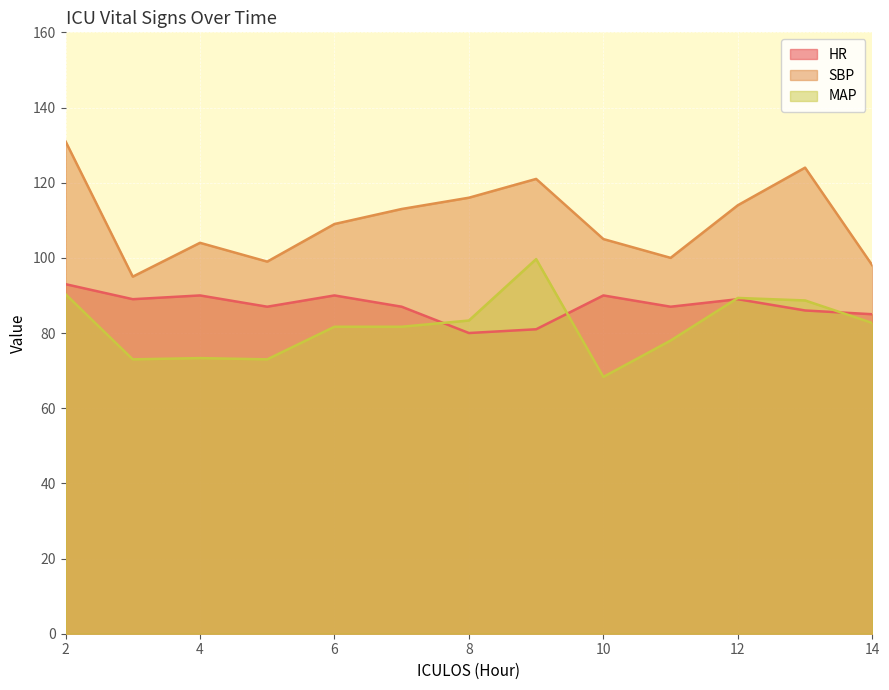

True or false: SBP and HR intersect in this chart.

False